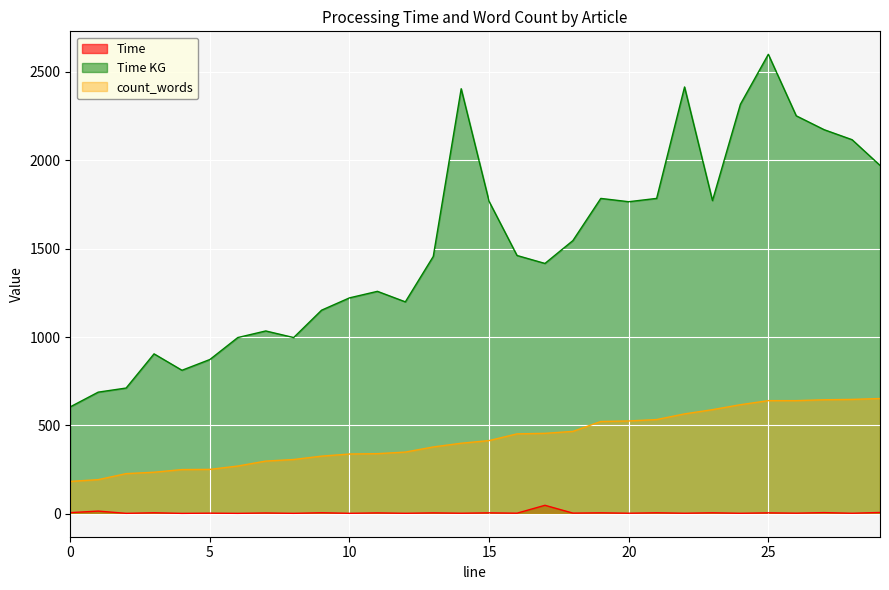

How many interior local peaks does the Time series have?

14